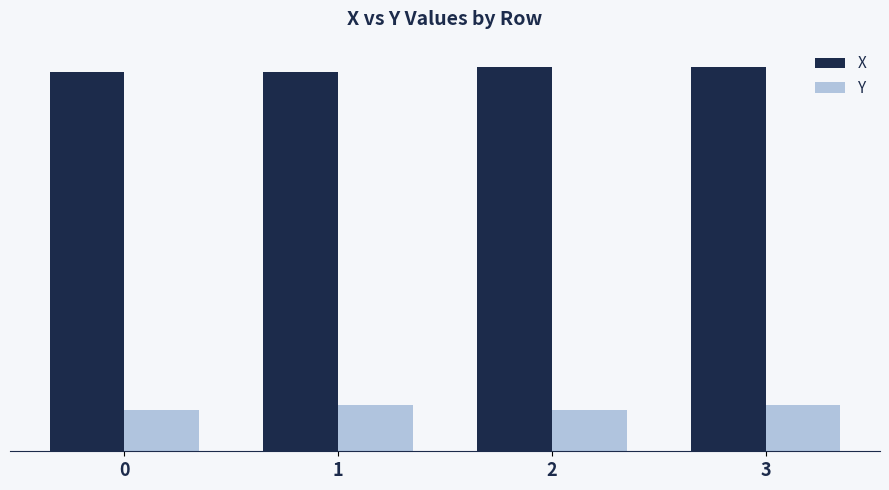

Are the bars horizontal?

No